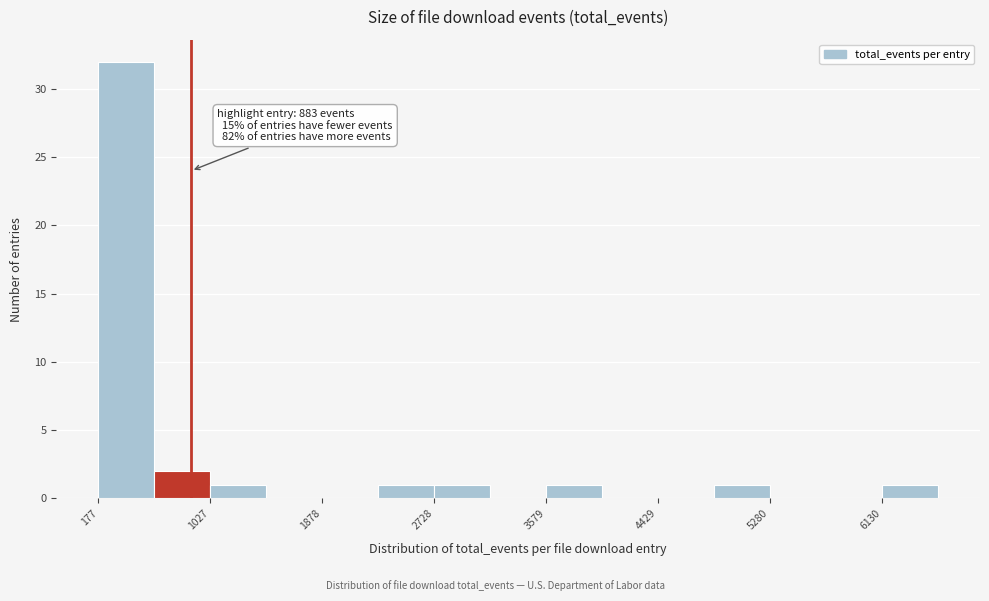

Over which range of the x-axis is the bar tallest?

200 to 600